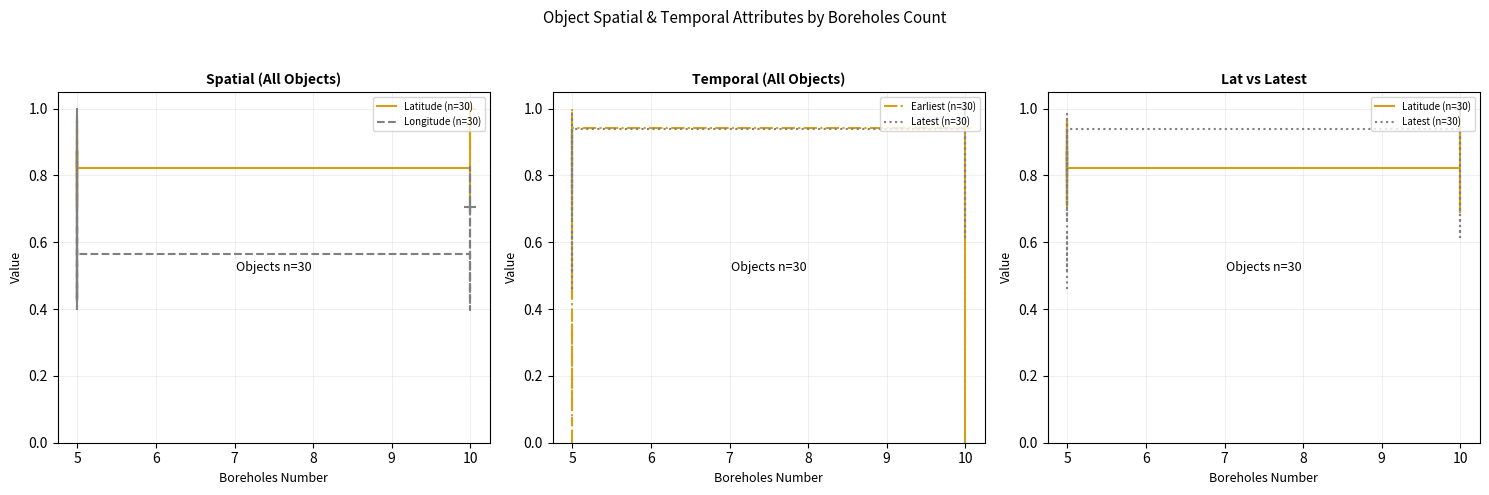

True or false: Longitude (n=30) has a value of 0.7 at 5.

False